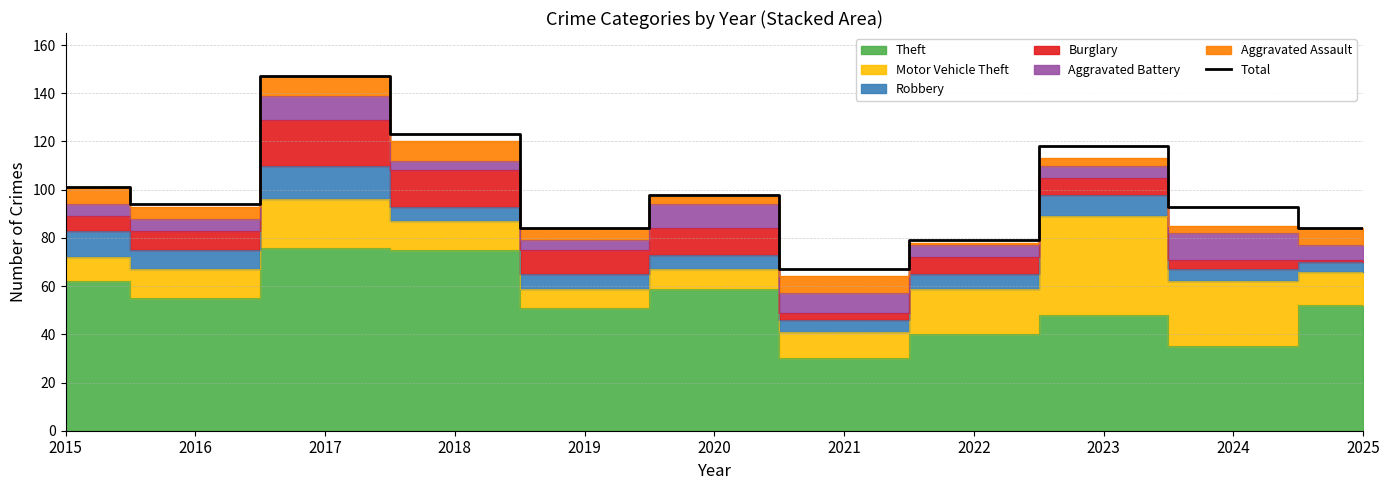

Which has a higher value, 2023 or 2024?

2023